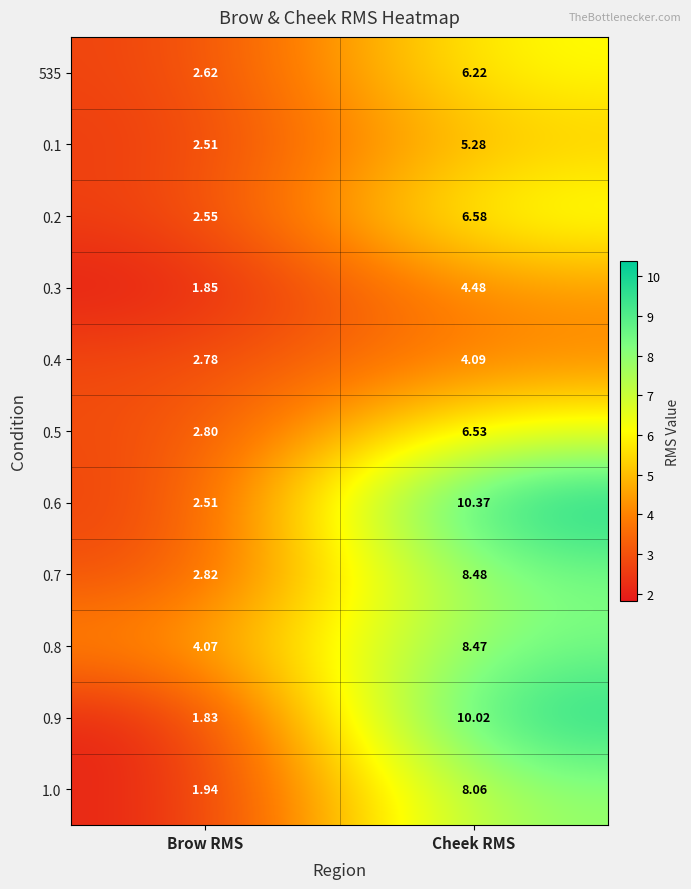

Rank the categories by 0.6 value from highest to lowest.

Cheek RMS, Brow RMS